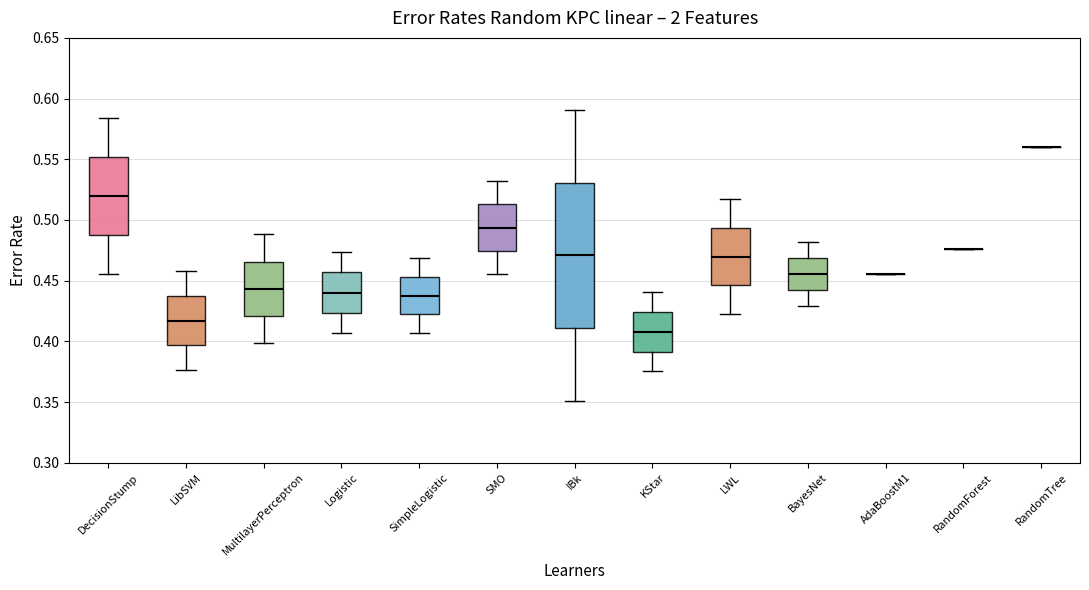

Reading left to right, read every box against the y-axis: the position of its median line, the range the box covers, and the ends of its whiskers. The values are not printed on the chart, so give them approximately, as read against the axis.

DecisionStump: median 0.520, box 0.490 to 0.550, whiskers 0.455 to 0.585
LibSVM: median 0.415, box 0.395 to 0.440, whiskers 0.375 to 0.460
MultilayerPerceptron: median 0.445, box 0.420 to 0.465, whiskers 0.400 to 0.490
Logistic: median 0.440, box 0.425 to 0.455, whiskers 0.405 to 0.475
SimpleLogistic: median 0.440, box 0.420 to 0.455, whiskers 0.405 to 0.470
SMO: median 0.495, box 0.475 to 0.515, whiskers 0.455 to 0.530
IBk: median 0.470, box 0.410 to 0.530, whiskers 0.350 to 0.590
KStar: median 0.410, box 0.390 to 0.425, whiskers 0.375 to 0.440
LWL: median 0.470, box 0.445 to 0.495, whiskers 0.425 to 0.515
BayesNet: median 0.455, box 0.440 to 0.470, whiskers 0.430 to 0.480
AdaBoostM1: box collapsed to a line at 0.455, whiskers 0.455 to 0.455
RandomForest: box collapsed to a line at 0.475, whiskers 0.475 to 0.475
RandomTree: box collapsed to a line at 0.560, whiskers 0.560 to 0.560